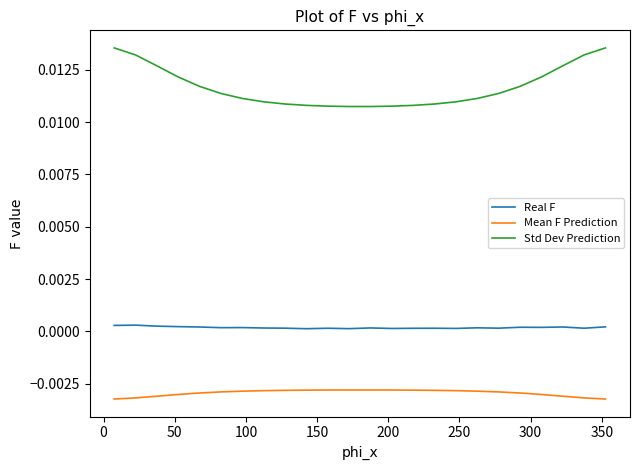

Which series has the largest total across all categories?

Std Dev Prediction